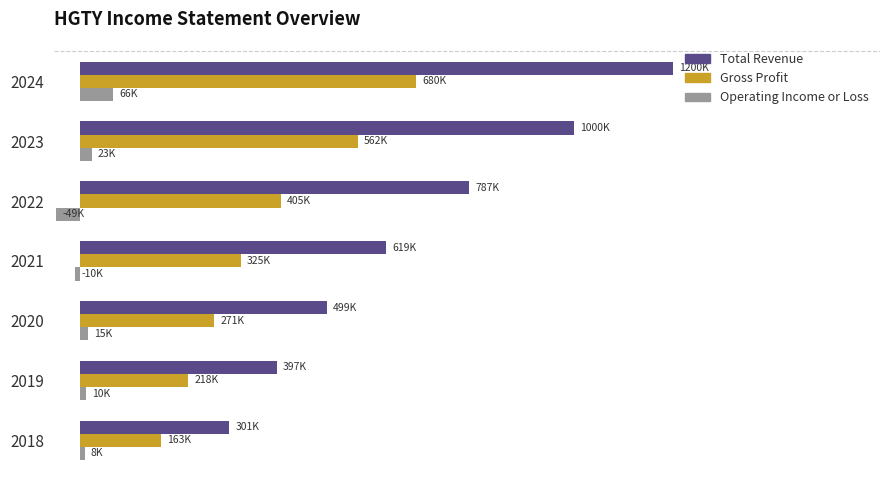

What are all the series names shown in the legend?

Total Revenue, Gross Profit, Operating Income or Loss